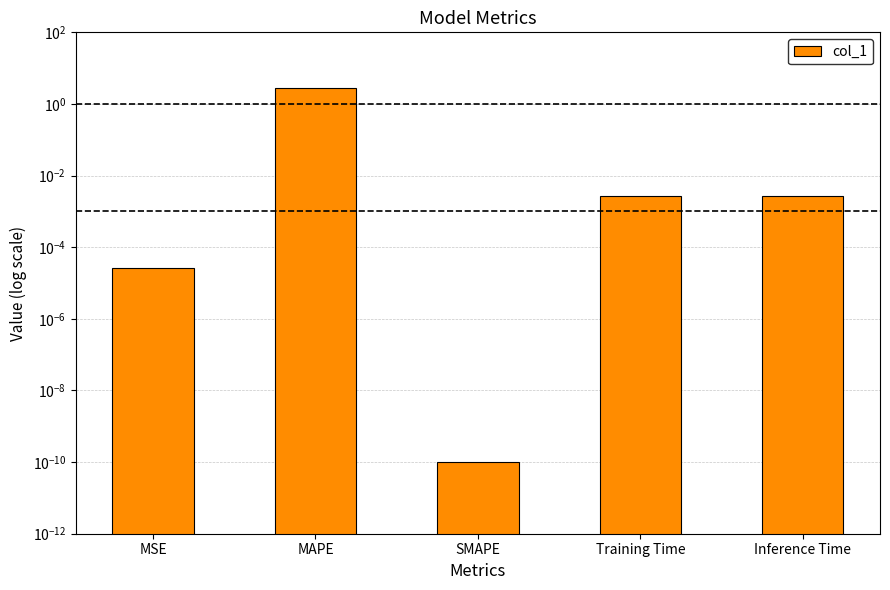

What is the greatest value displayed?

2.8